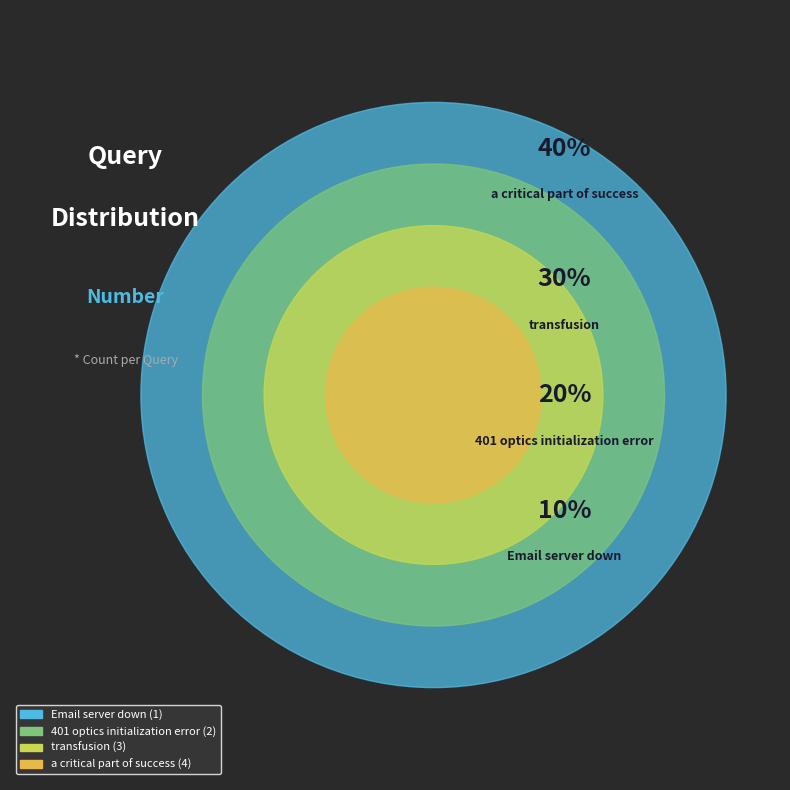

True or false: 401 optics initialization error accounts for 20% of the total.

True